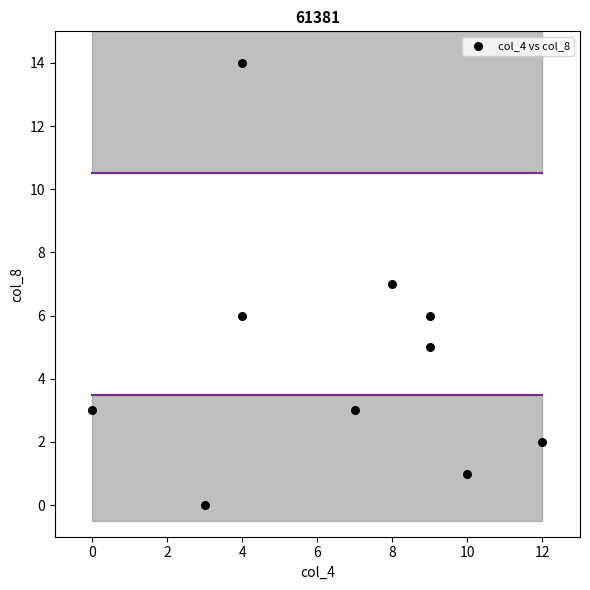

What is the range of X values (max minus min)?

12